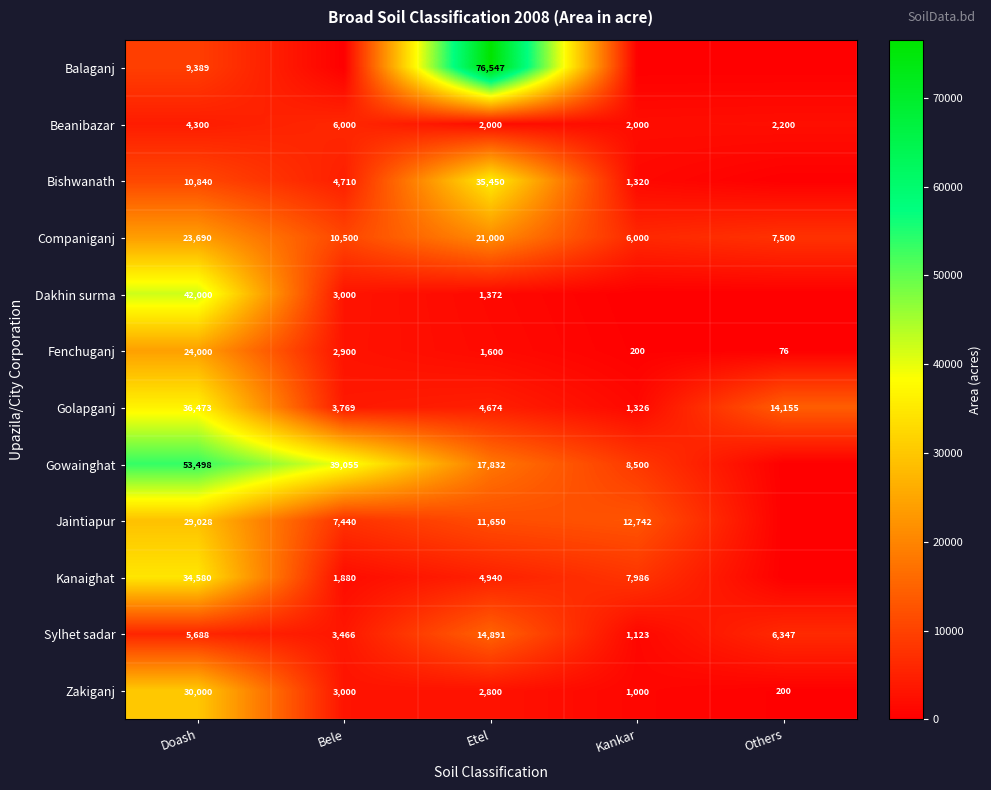

At Doash, list the series in order from largest to smallest.

Gowainghat, Dakhin surma, Golapganj, Kanaighat, Zakiganj, Jaintiapur, Fenchuganj, Companiganj, Bishwanath, Balaganj, Sylhet sadar, Beanibazar